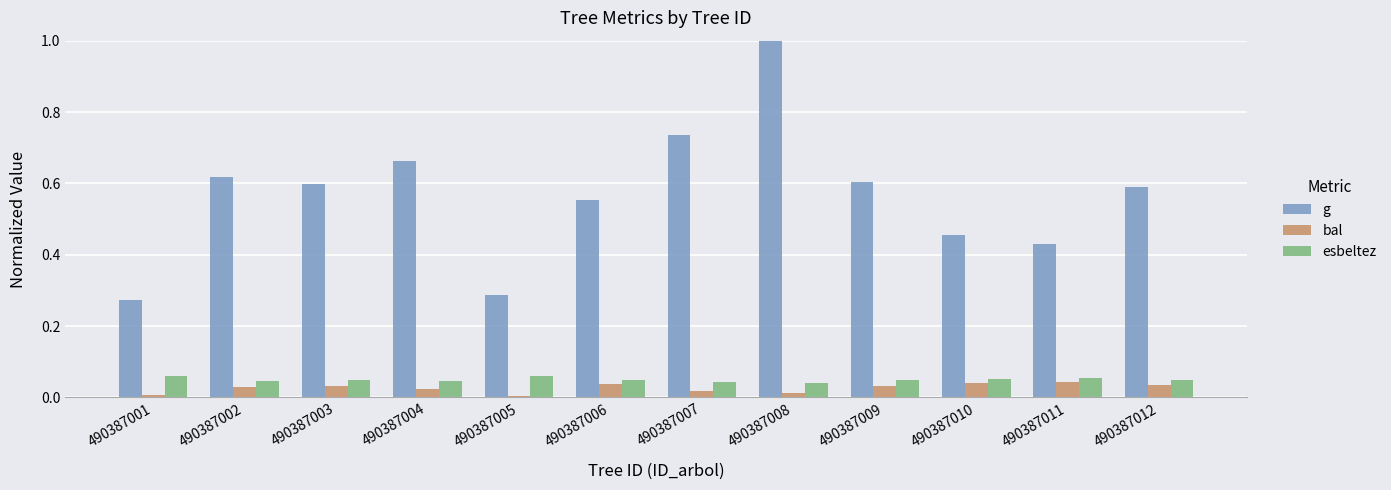

The bal series shows 0.0 at 490387011. True or false?

True